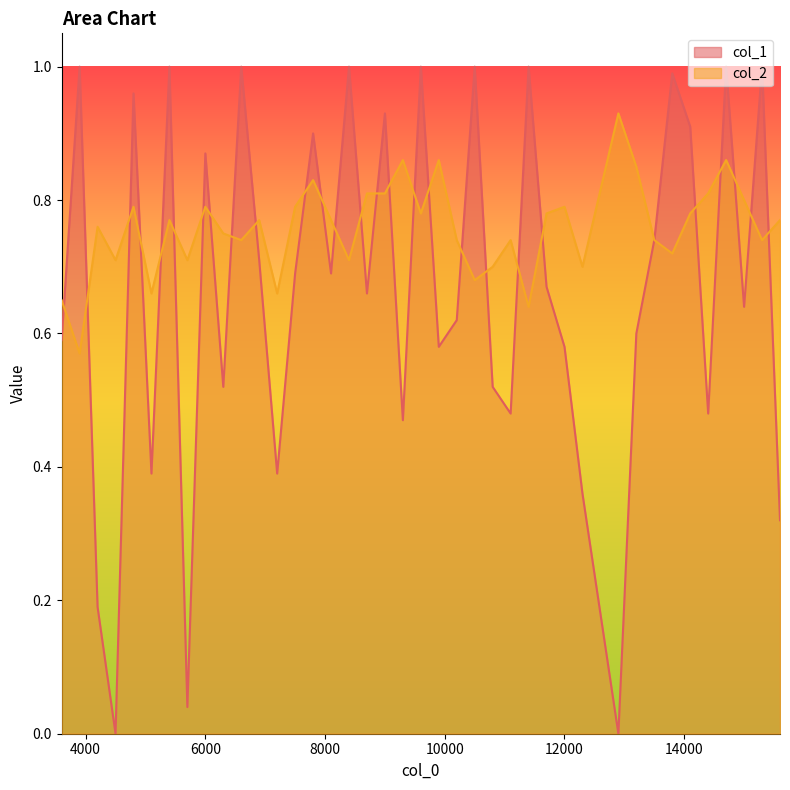

Does the chart display data point markers on the line(s)?

No